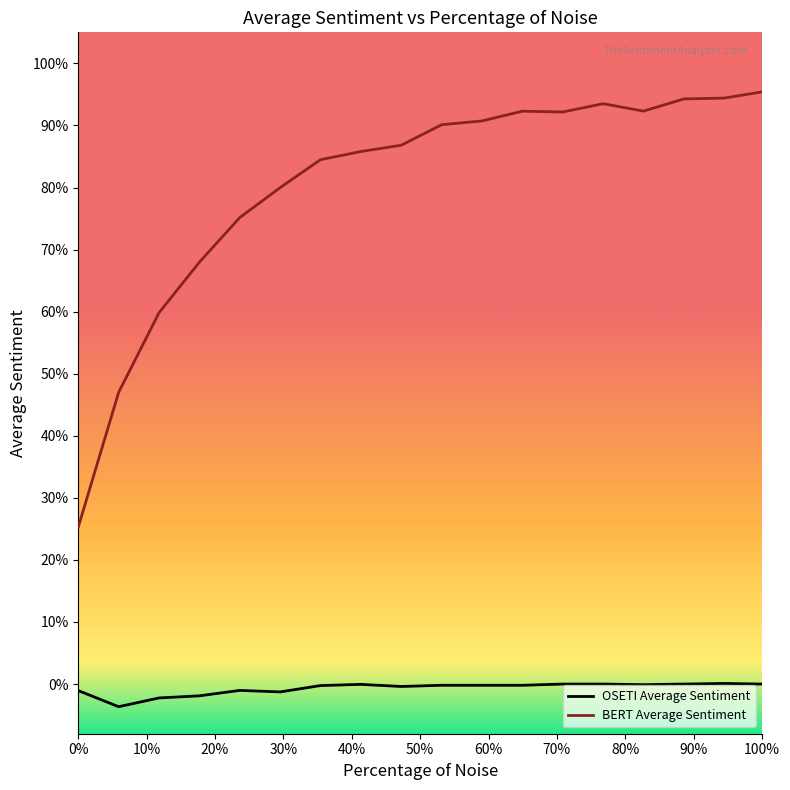

True or false: OSETI Average Sentiment and BERT Average Sentiment intersect in this chart.

False